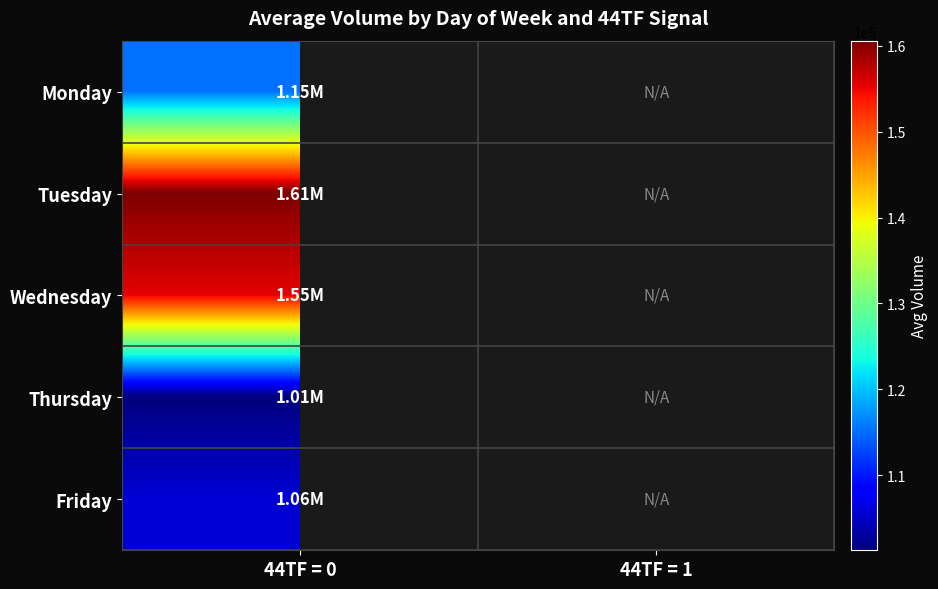

What is the smallest value displayed?

1012634.0